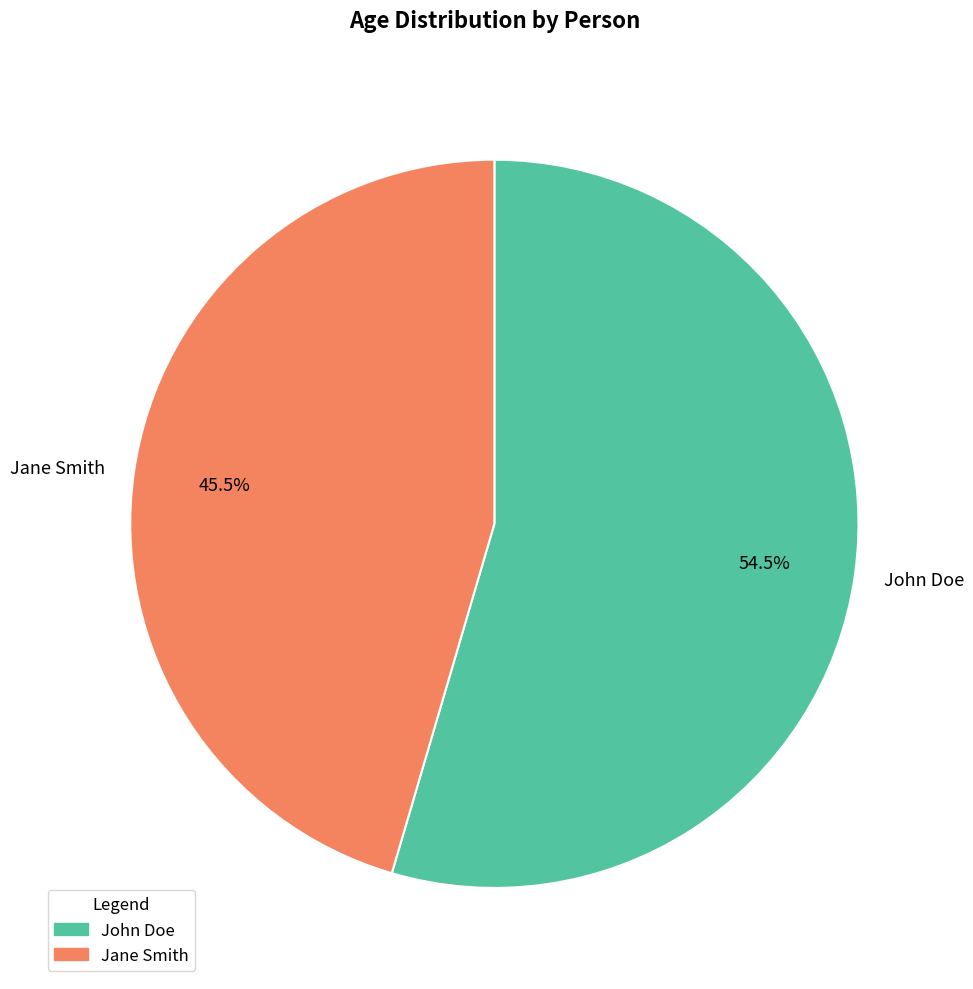

Is there a majority slice in this chart?

Yes